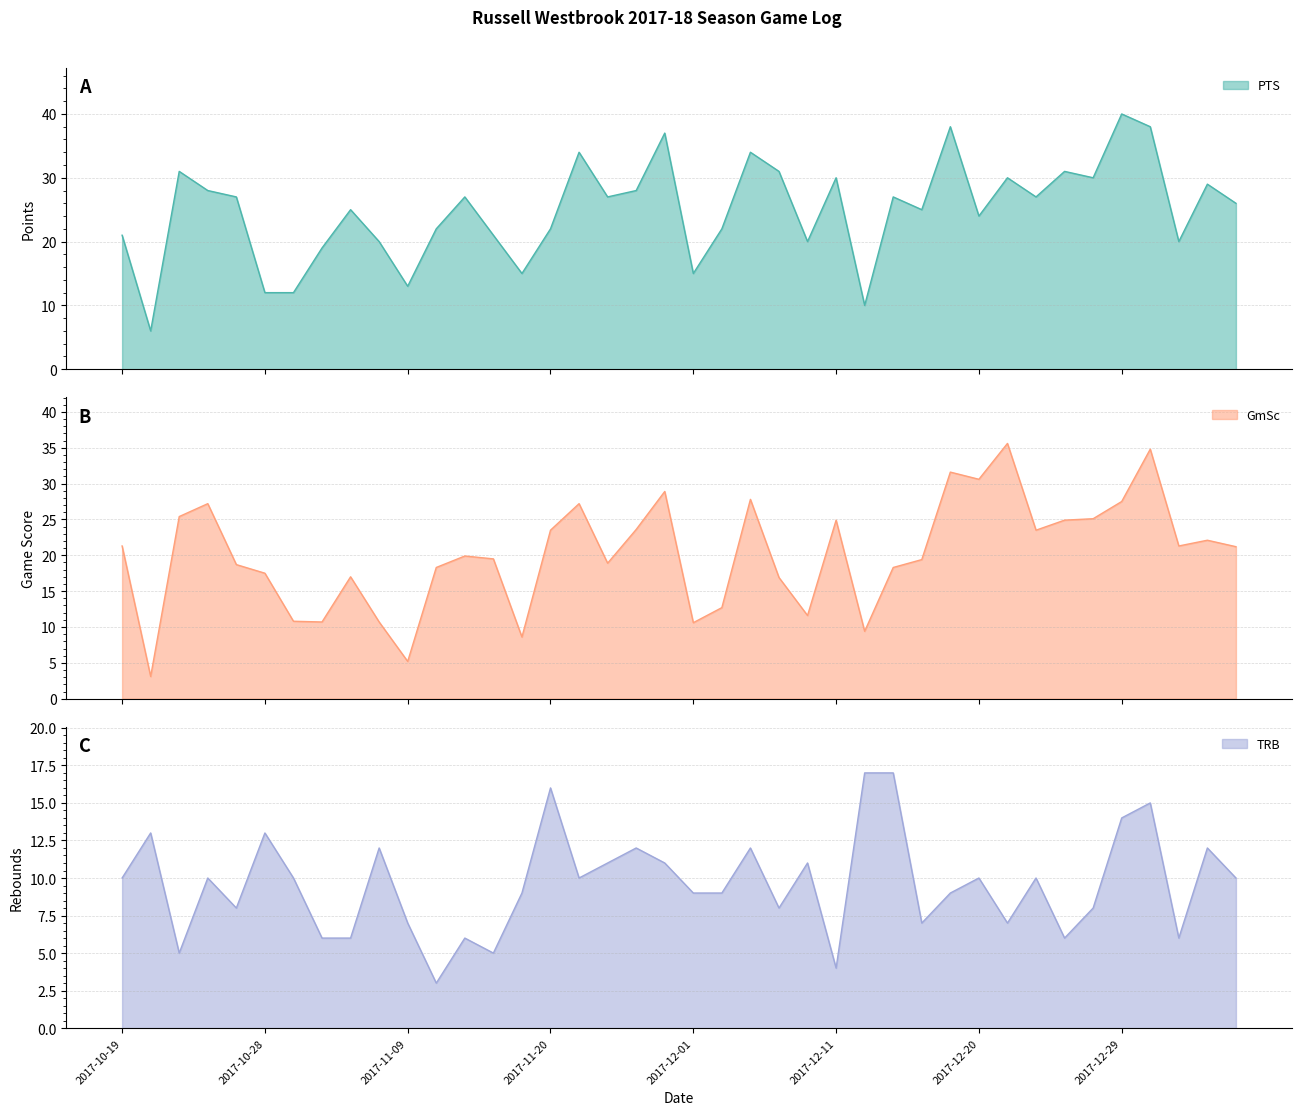

List the series in order of their peak value, highest first.

PTS, GmSc, TRB